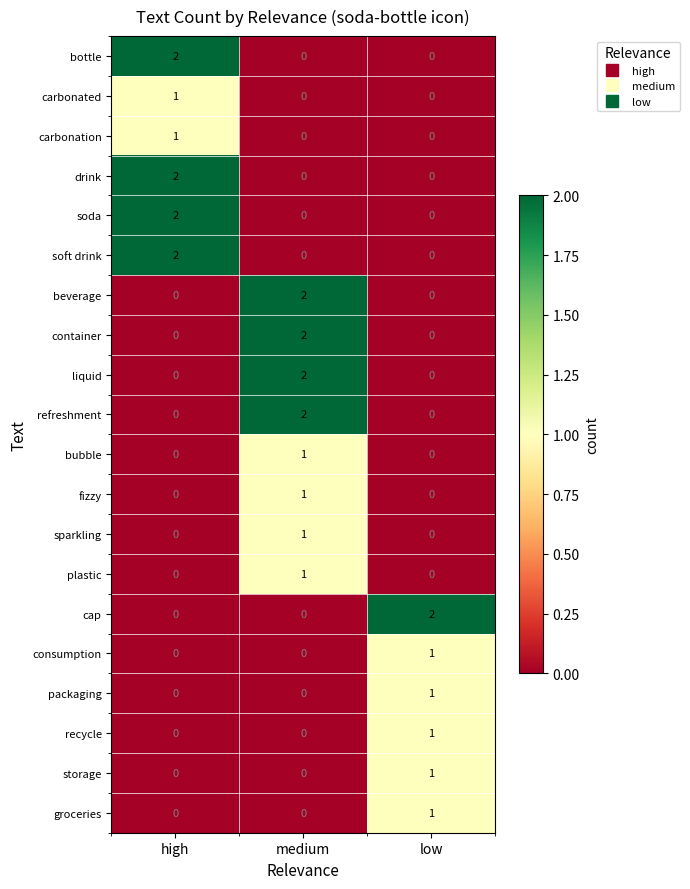

Which category has the highest value in the soda series?

high